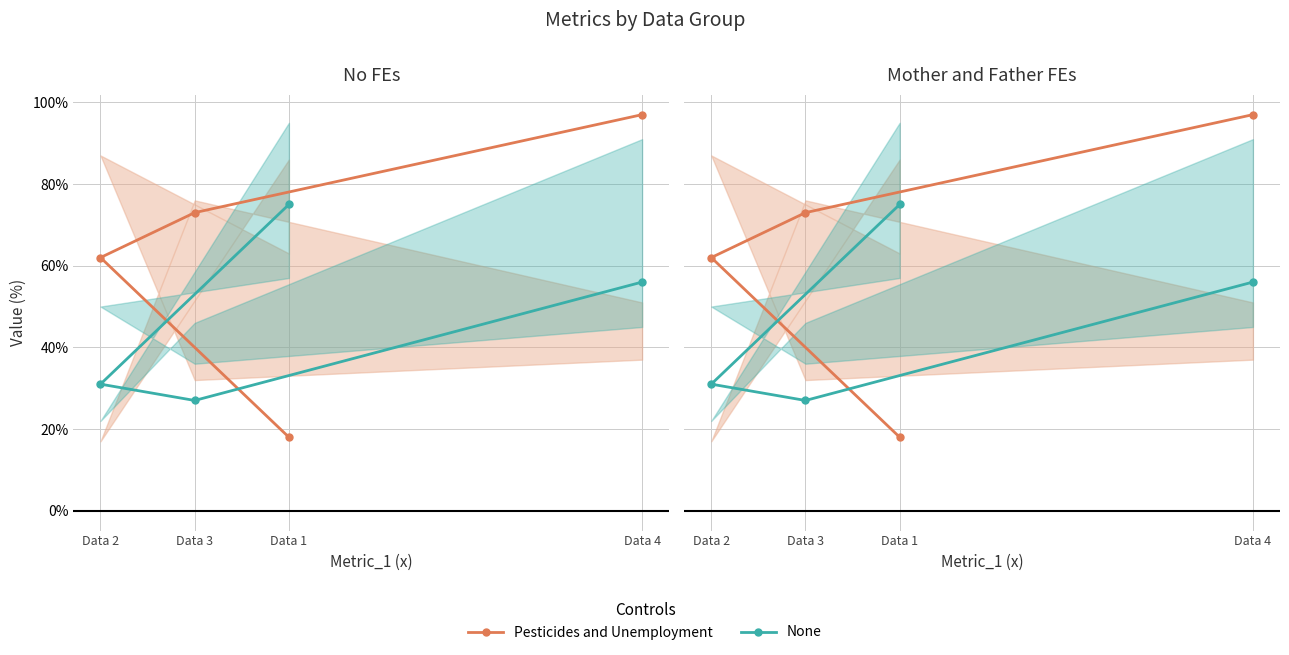

What value does the None series have at Data 1?

75